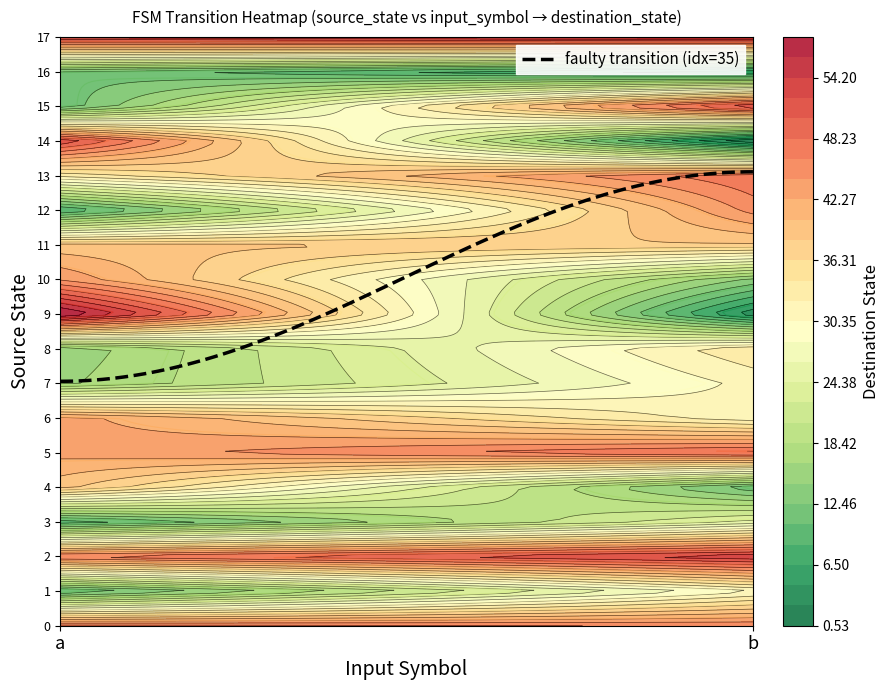

What is the total value across all series at a?

580